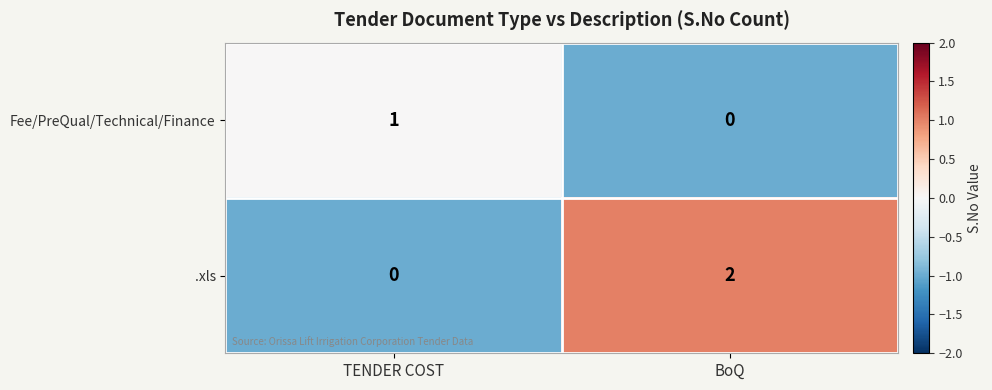

How many distinct data groups are displayed?

2